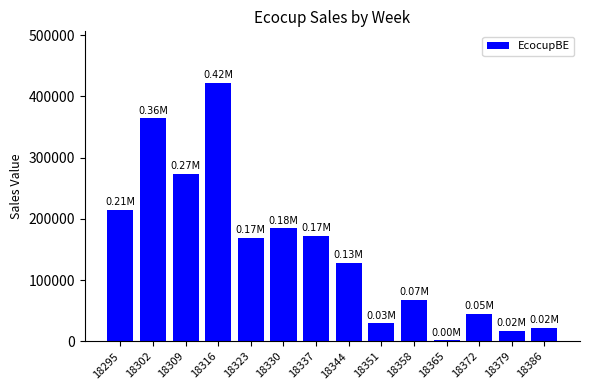

What is the sum of all values?

2113112.6